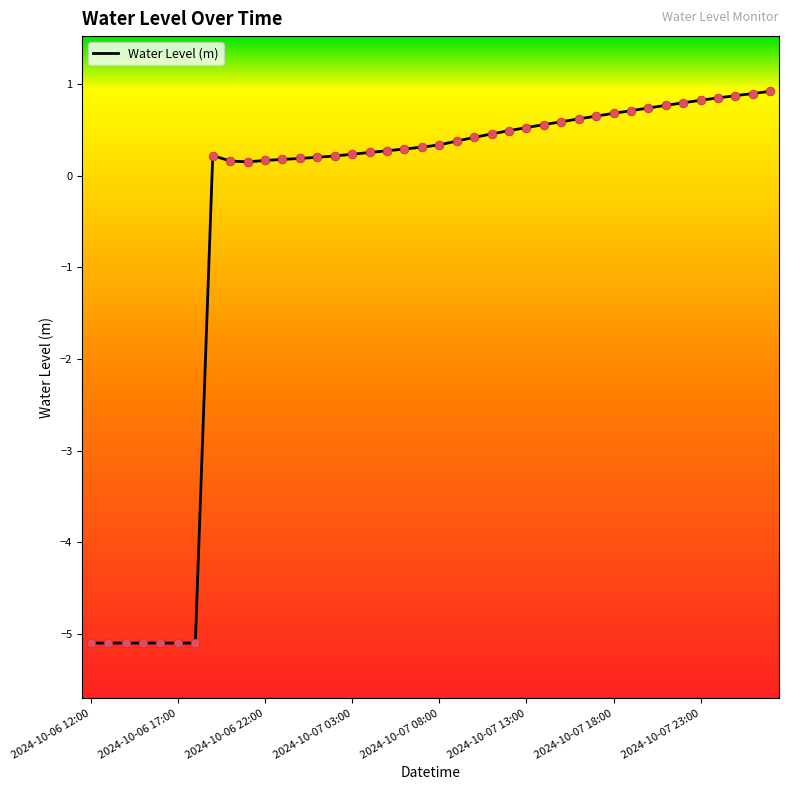

What is the difference between the maximum and minimum values?

6.0